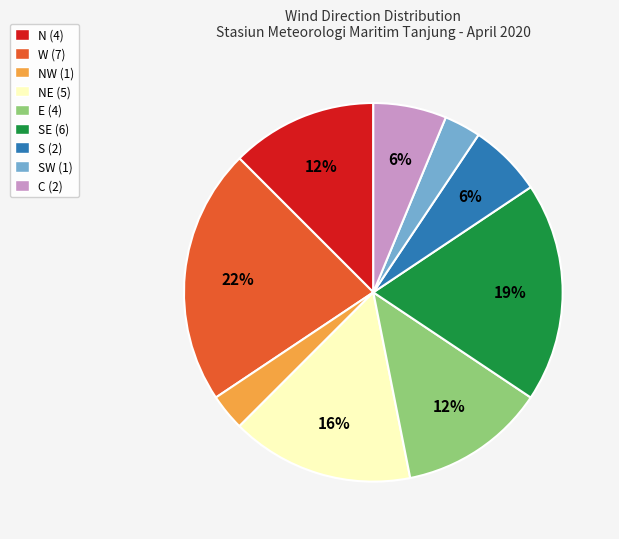

True or false: NE (5) accounts for 16% of the total.

True